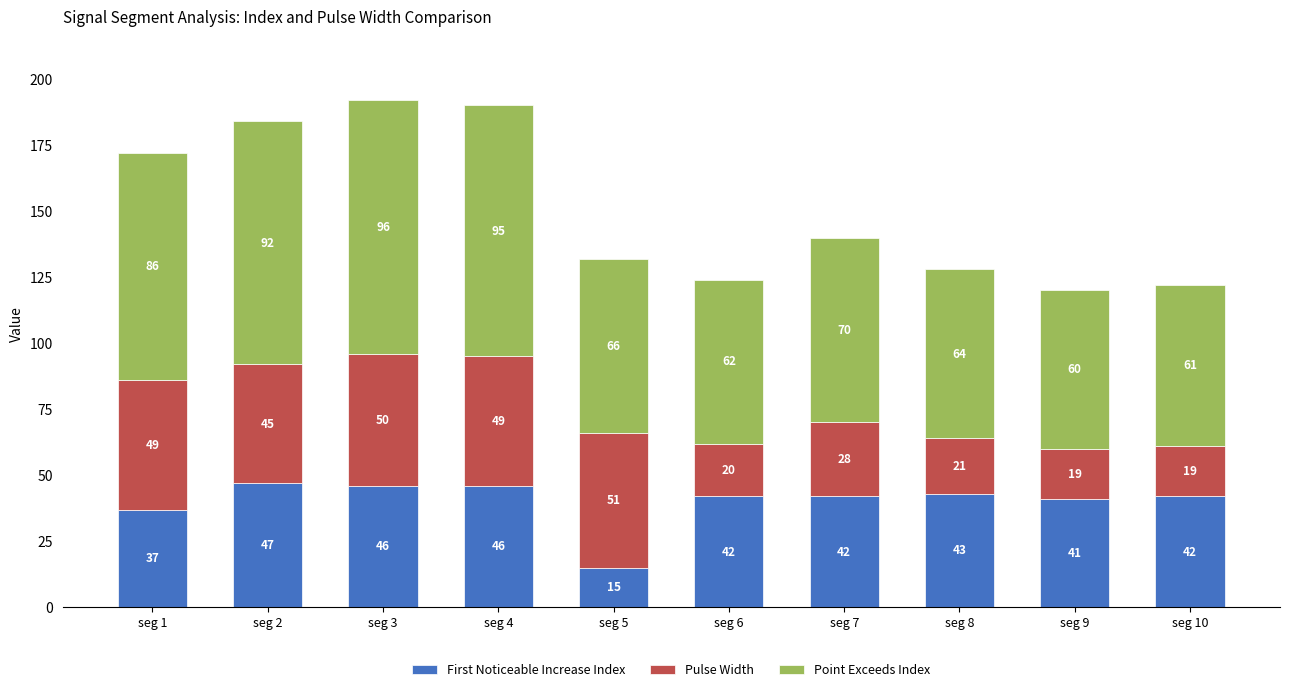

The value of First Noticeable Increase Index at seg 2 is 47. True or false?

True